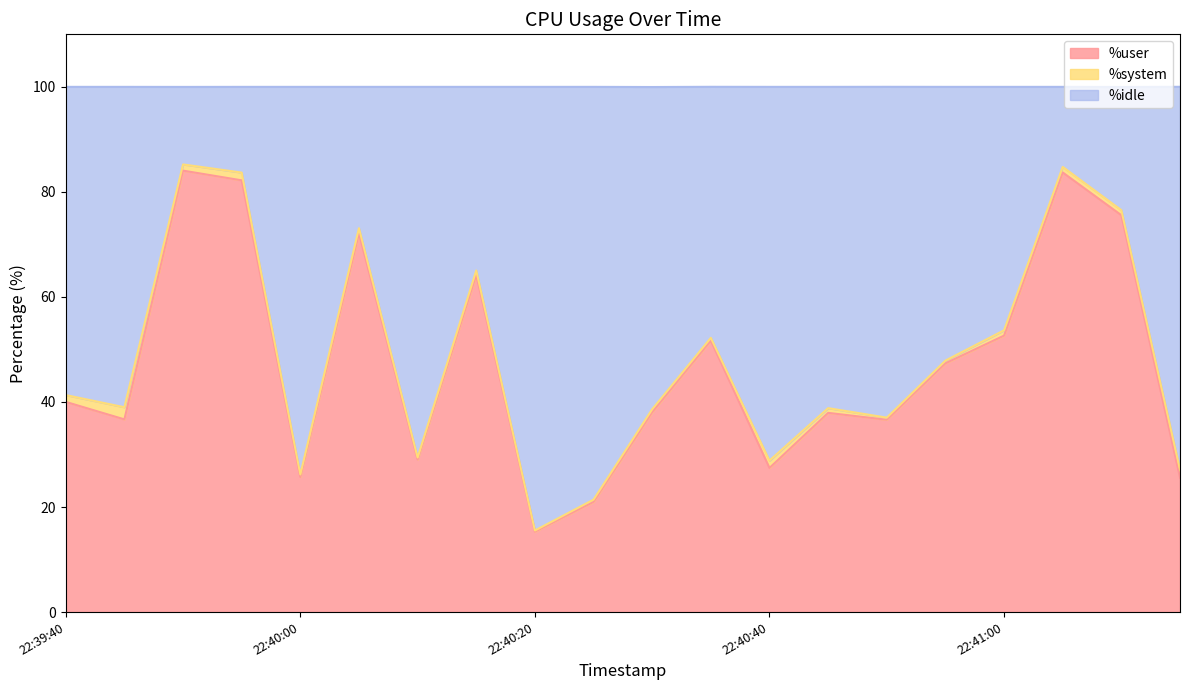

What is the label of the 10th point from the left?

22:40:25